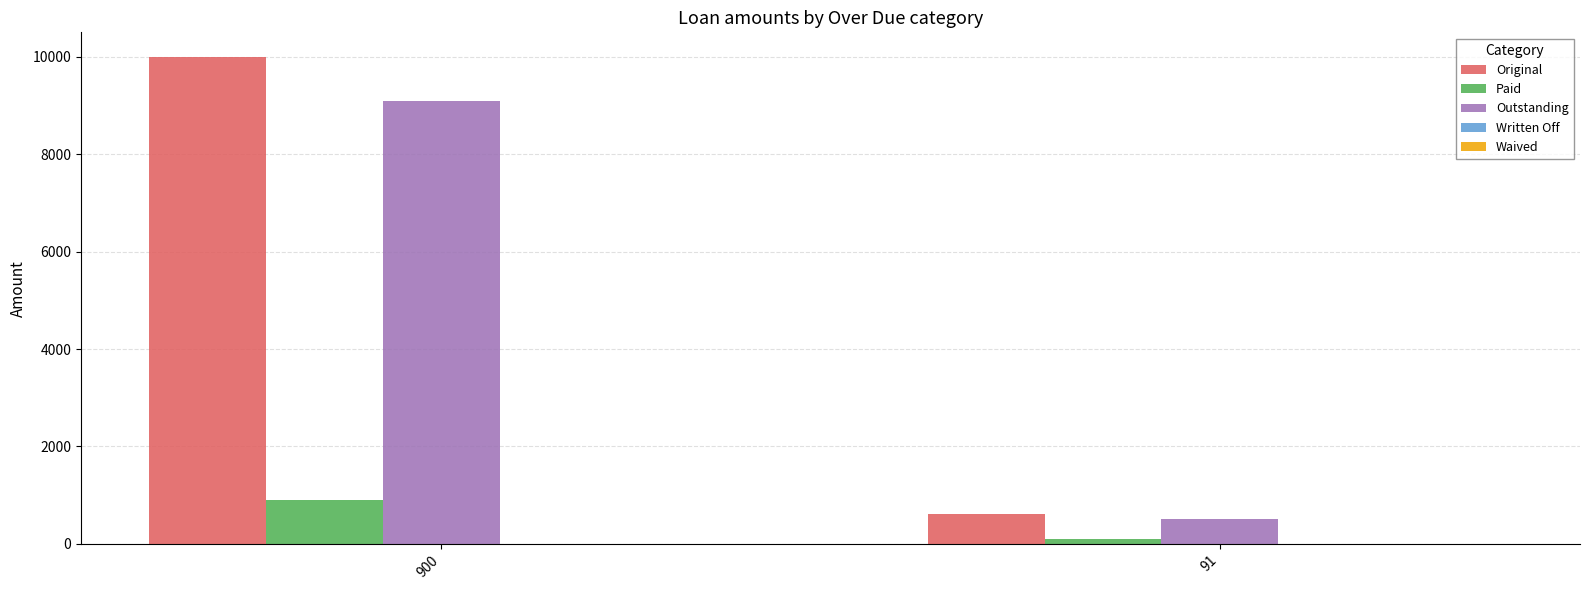

Does the chart contain any negative values?

No